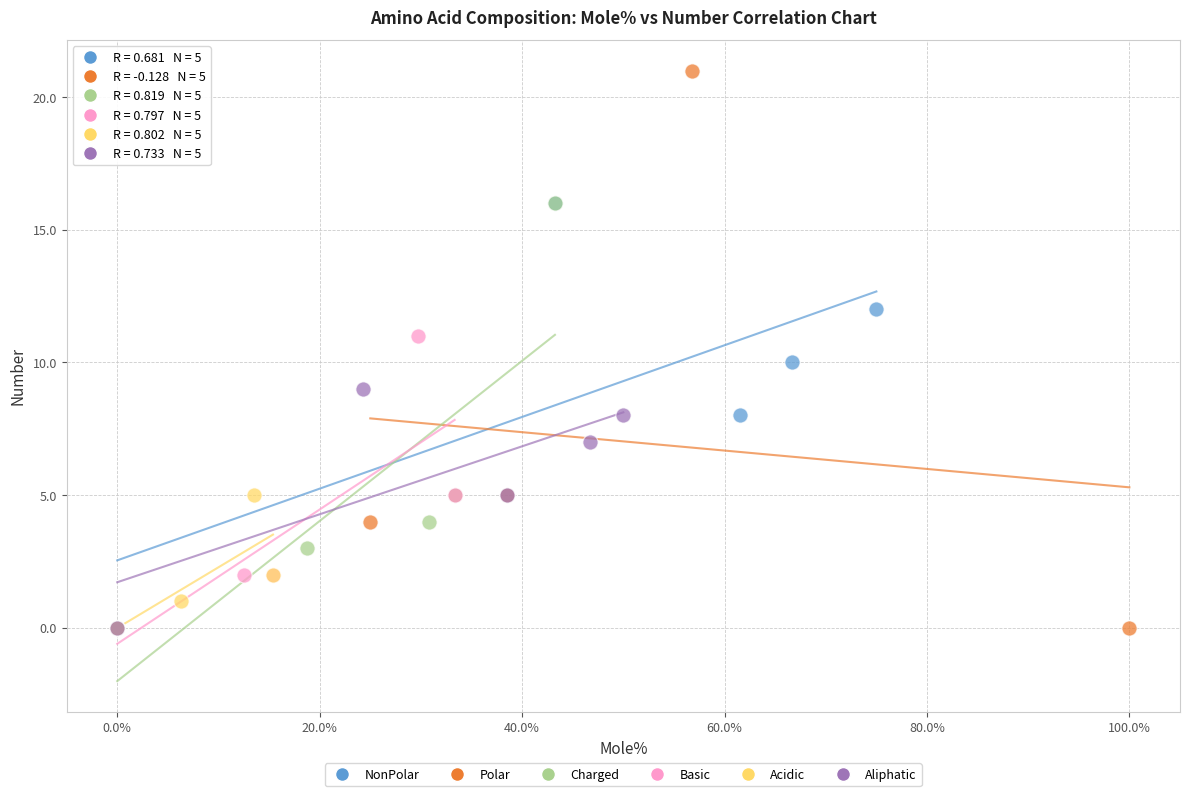

Which series has the largest Y range (max minus min)?

Polar